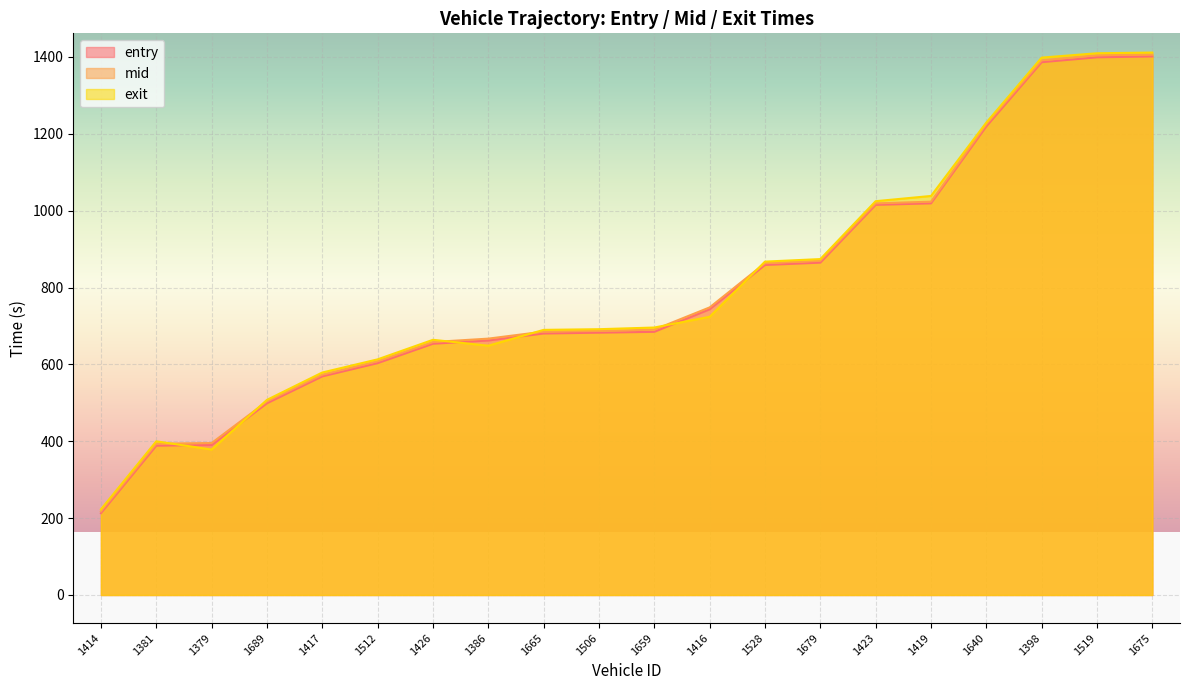

Reading left to right, transcribe all the data shown in this chart.

entry: 1414=213.0	1381=388.5	1379=390.3	1689=498.9	1417=568.9	1512=603.3	1426=653.7	1386=662.2	1665=680.4	1506=682.5	1659=684.8	1416=743.5	1528=858.7	1679=864.8	1423=1015.1	1419=1019.1	1640=1219.3	1398=1386.3	1519=1399.0	1675=1401.3
mid: 1414=217.4	1381=393.5	1379=395.3	1689=503.5	1417=573.2	1512=608.2	1426=658.2	1386=667.0	1665=685.2	1506=687.1	1659=690.4	1416=748.2	1528=863.3	1679=869.4	1423=1019.0	1419=1023.3	1640=1224.5	1398=1391.1	1519=1404.3	1675=1406.2
exit: 1414=222.9	1381=399.9	1379=378.4	1689=507.7	1417=578.9	1512=613.1	1426=663.9	1386=648.6	1665=689.8	1506=691.5	1659=695.9	1416=723.8	1528=867.4	1679=874.0	1423=1024.6	1419=1038.2	1640=1229.3	1398=1398.2	1519=1409.5	1675=1411.4